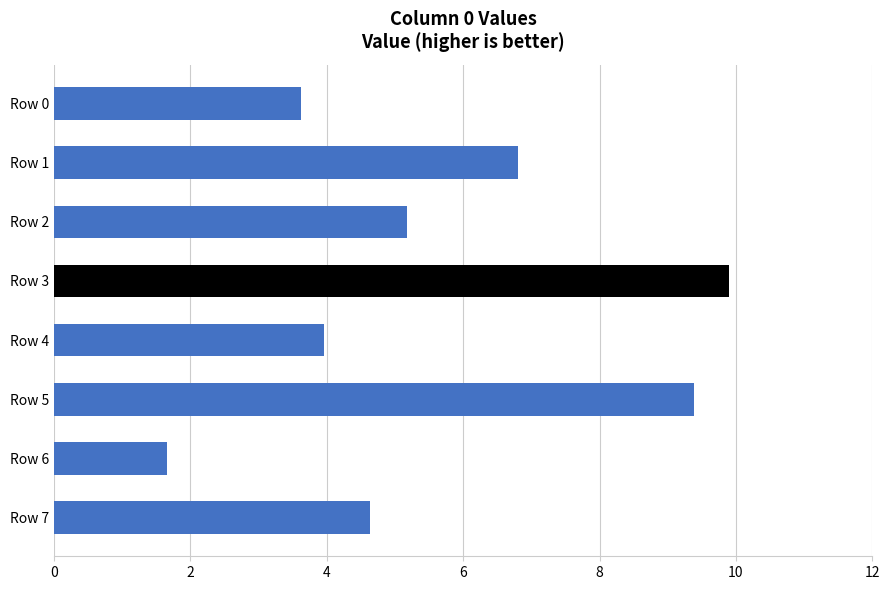

At which label is the value closest to 5?

Row 2